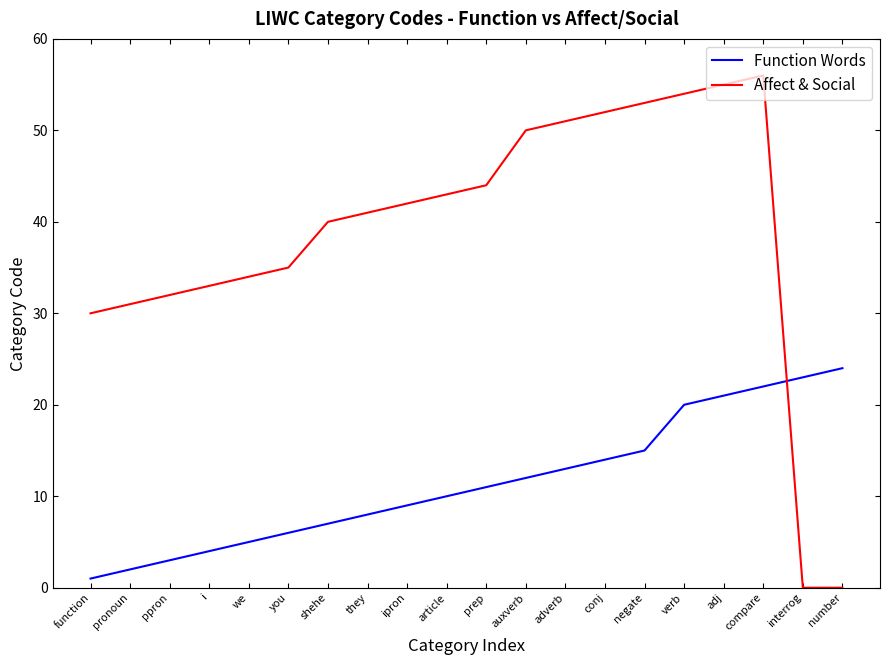

What is the maximum value for Affect & Social?

56